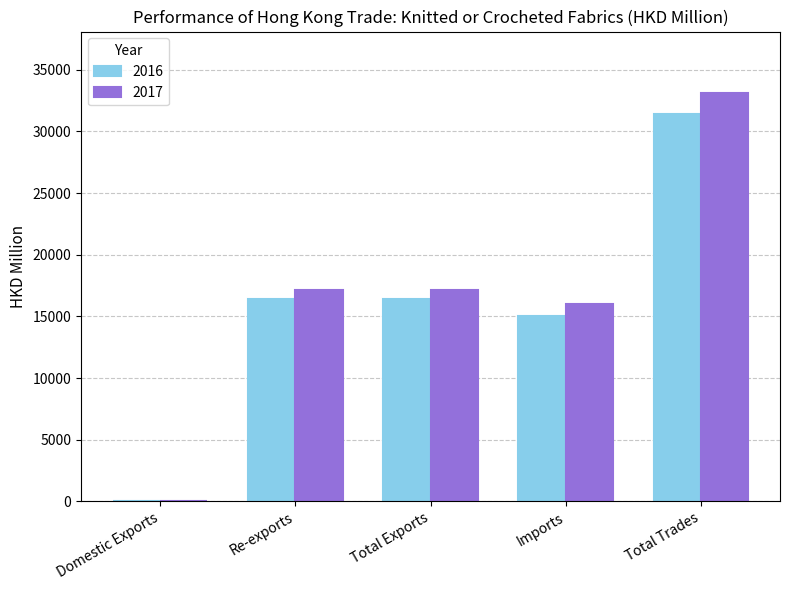

What is the maximum value for 2017?

33136.0